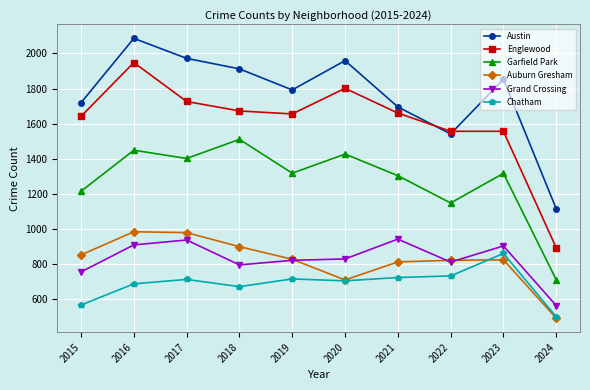

In Garfield Park, how many points are lower than both neighbors (excluding endpoints)?

3